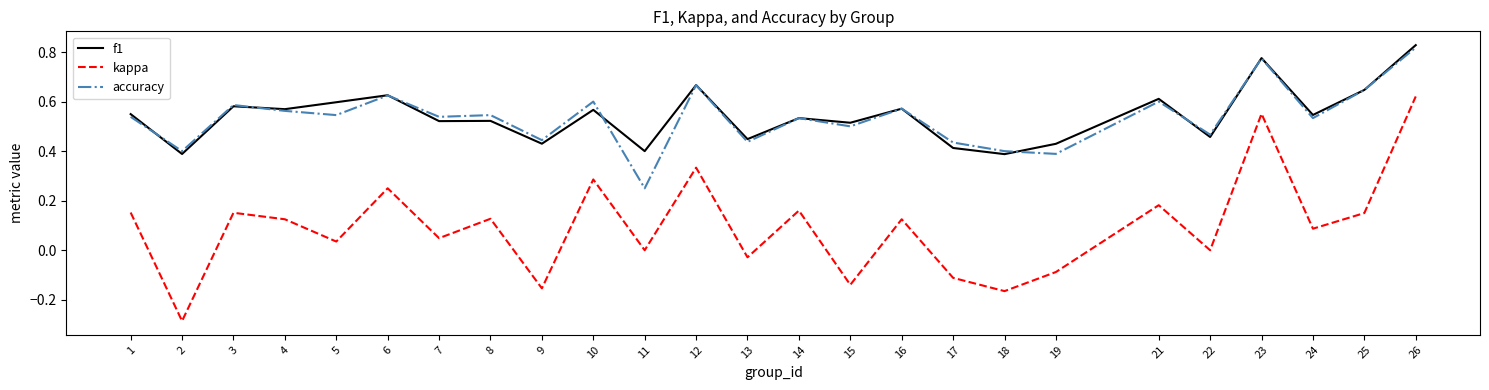

At which label does accuracy reach its peak?

26